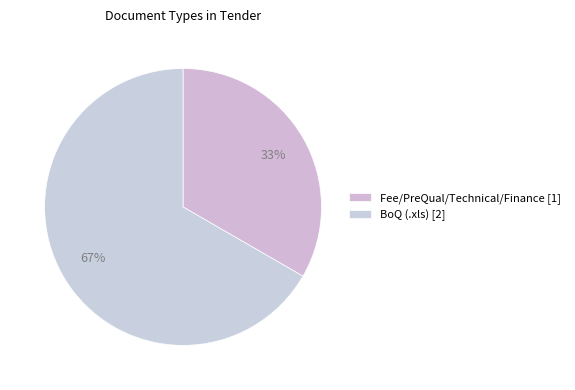

Count the number of slices in the pie.

2